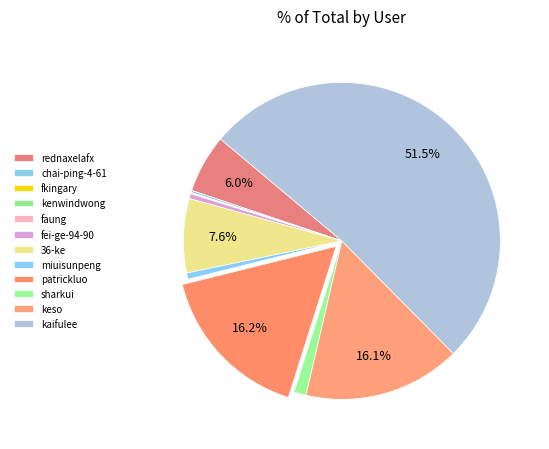

Do keso and 36-ke together represent more than half of the pie?

No